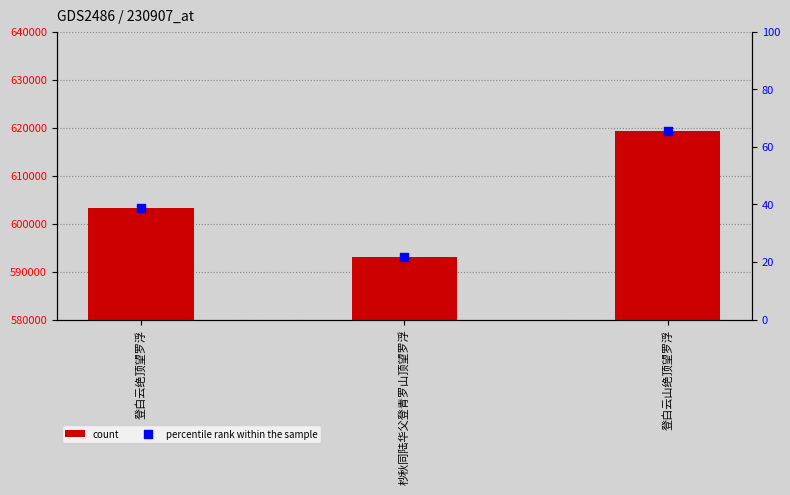

What is the total value across all series at 登白云绝顶望罗浮?

603279.7